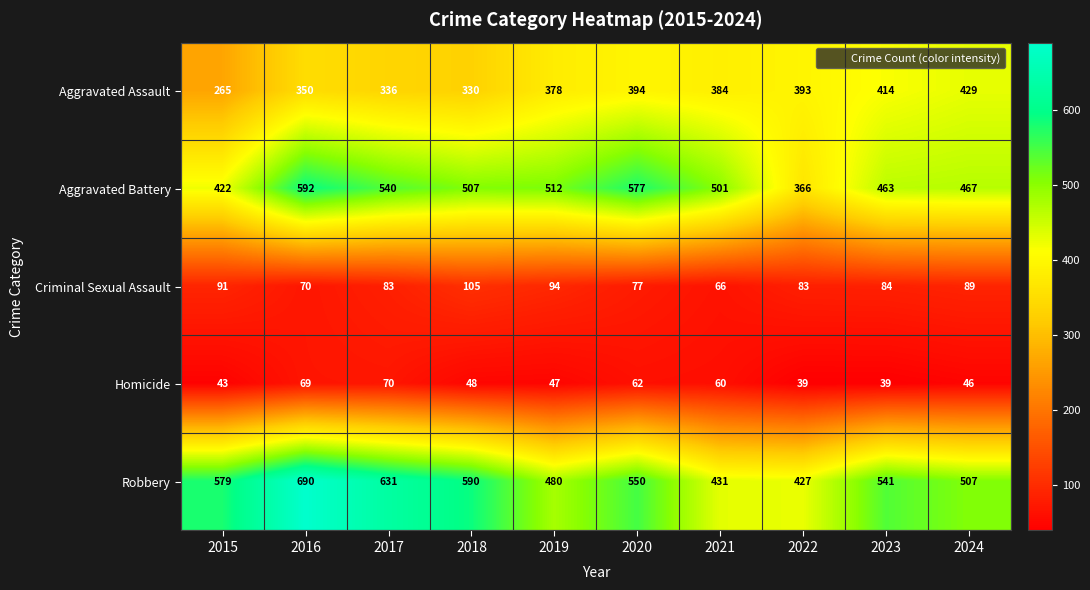

What is the spread (max minus min) of values at 2024?

461